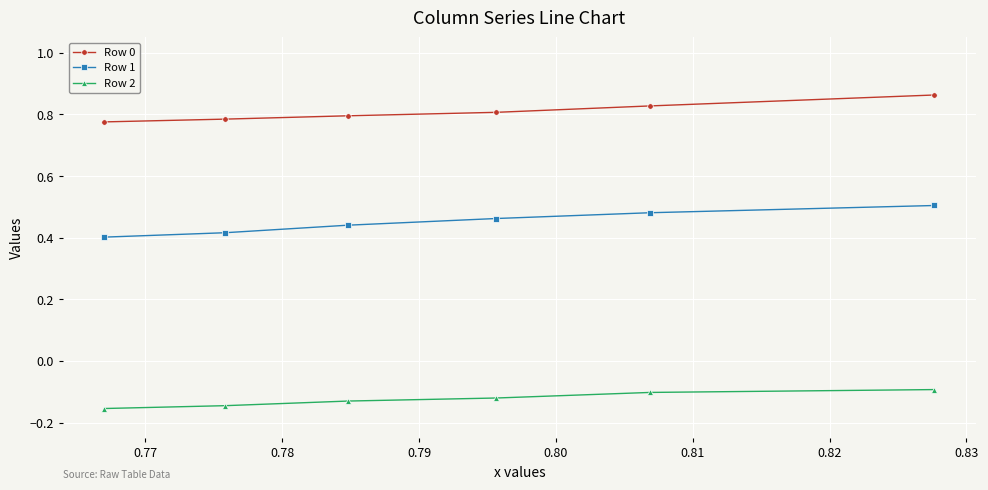

True or false: Row 0 has more than 2 points higher than both neighbors.

False